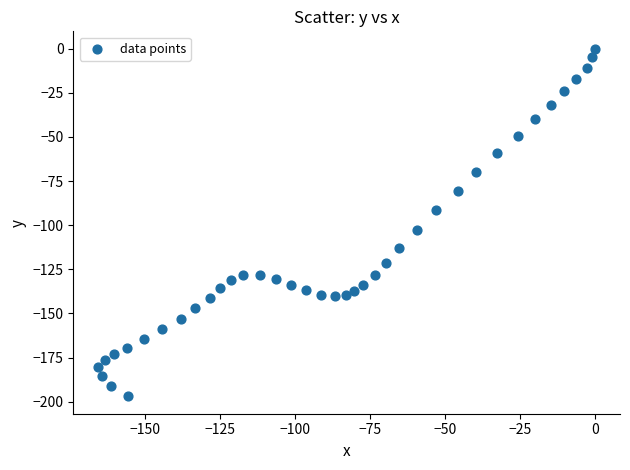

What is the range of X values (max minus min)?

165.8